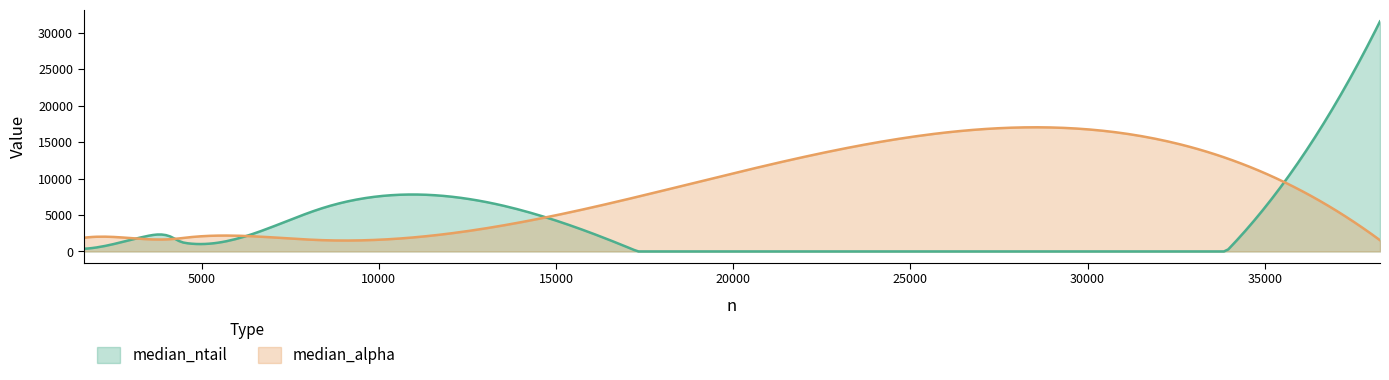

What is the difference between the median_ntail values at 2 and 0?

1667.0